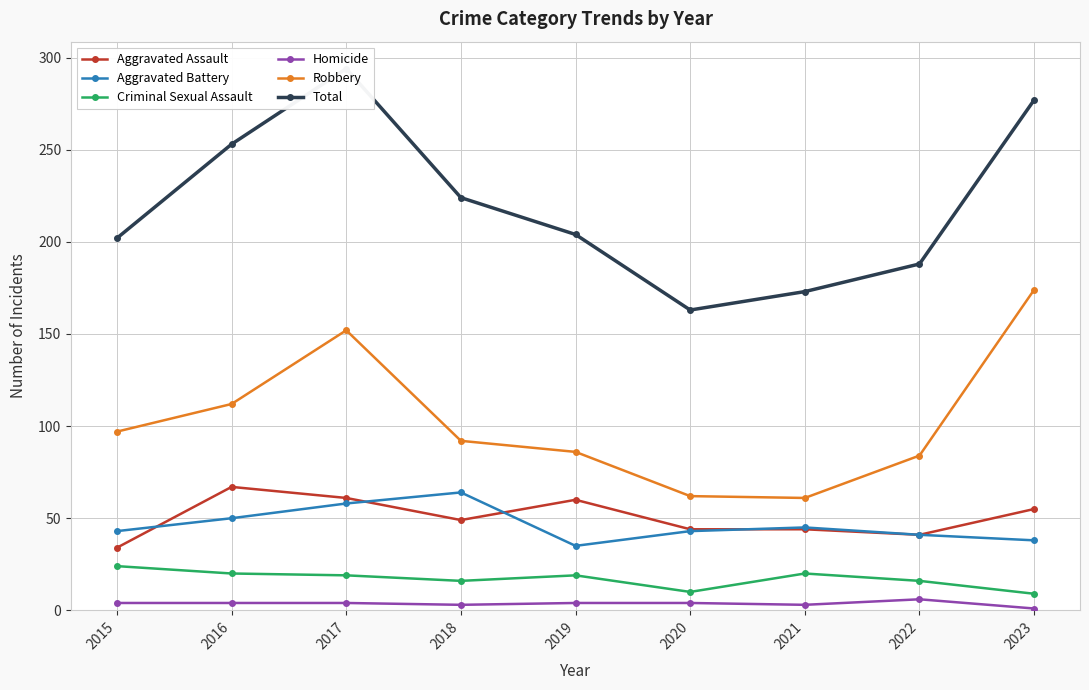

What is the total value across all series at 2019?

408